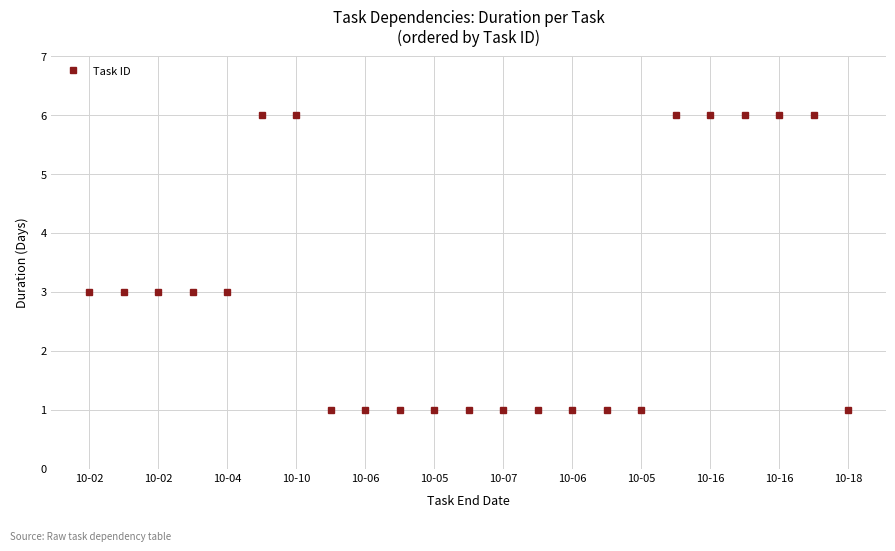

Reading right to left, extract all data points from this chart.

1	6	6	6	6	6	1	1	1	1	1	1	1	1	1	1	6	6	3	3	3	3	3